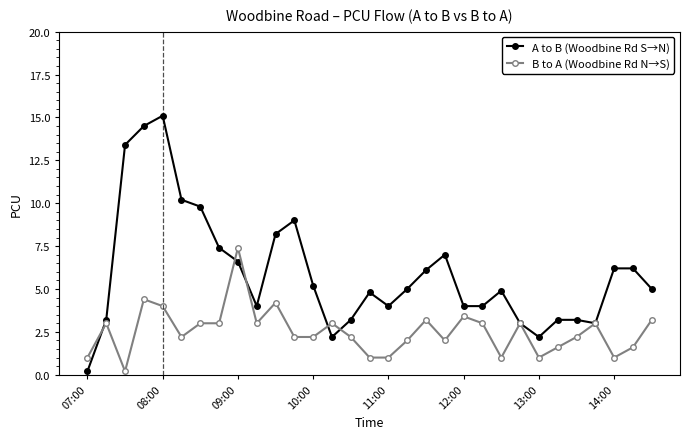

True or false: B to A (Woodbine Rd N→S) has more than 0 interior local peaks.

True